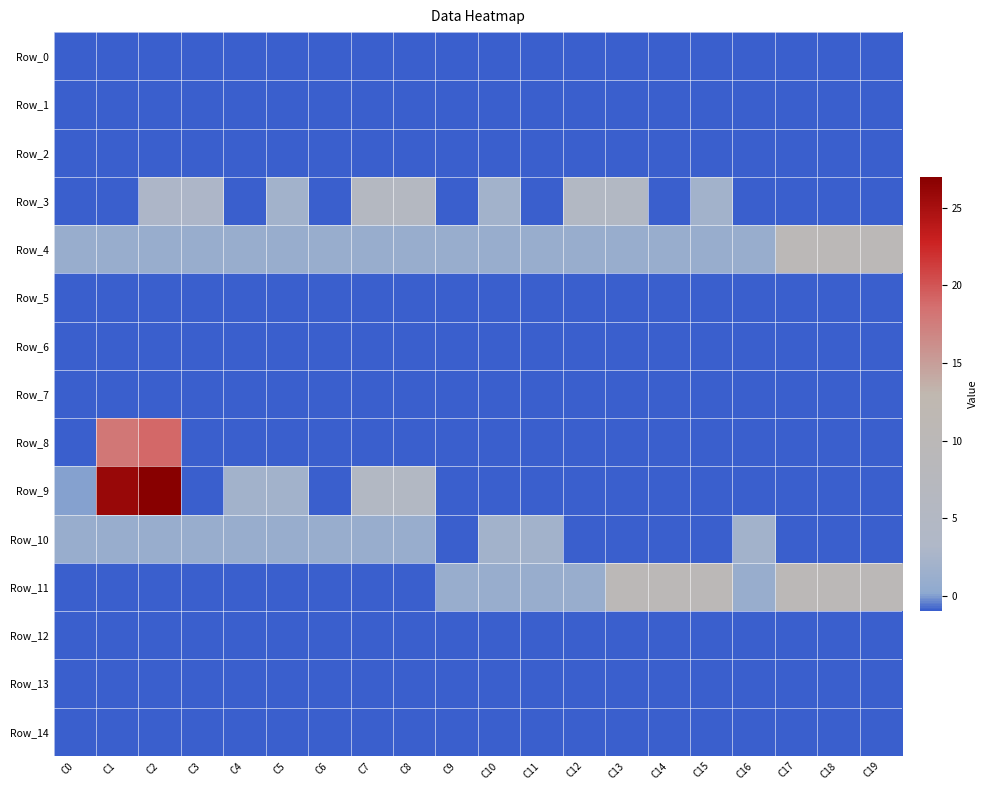

Which series has the largest range (max minus min)?

Row_9